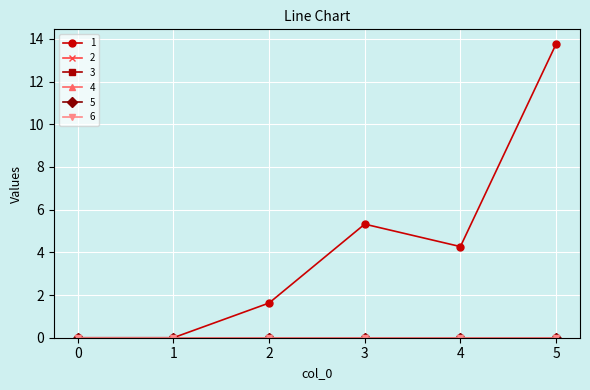

True or false: 4 has more than 2 points higher than both neighbors.

False